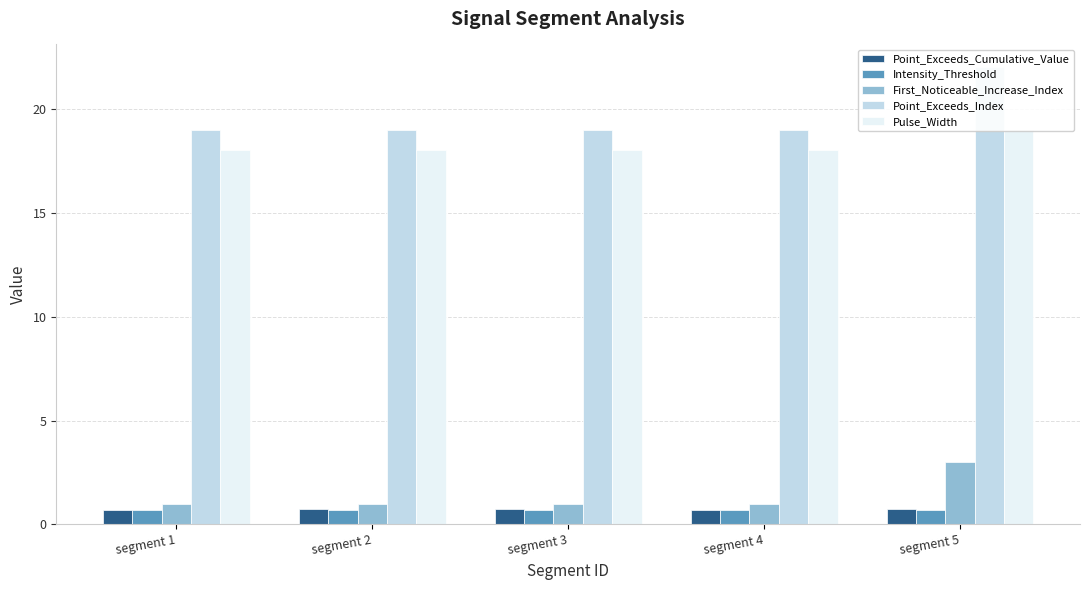

Reading right to left, what are all the values shown in this chart?

Point_Exceeds_Cumulative_Value: 0.7	0.7	0.7	0.7	0.7
Intensity_Threshold: 0.7	0.7	0.7	0.7	0.7
First_Noticeable_Increase_Index: 3.0	1.0	1.0	1.0	1.0
Point_Exceeds_Index: 22.0	19.0	19.0	19.0	19.0
Pulse_Width: 19.0	18.0	18.0	18.0	18.0